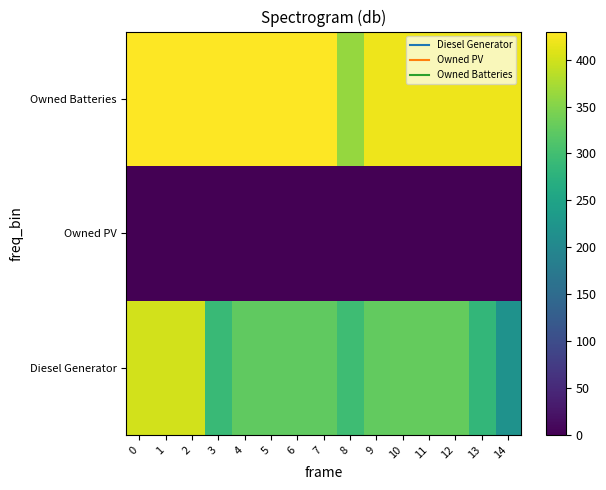

Rank the series by their maximum value, from highest to lowest.

Owned Batteries, Diesel Generator, Owned PV